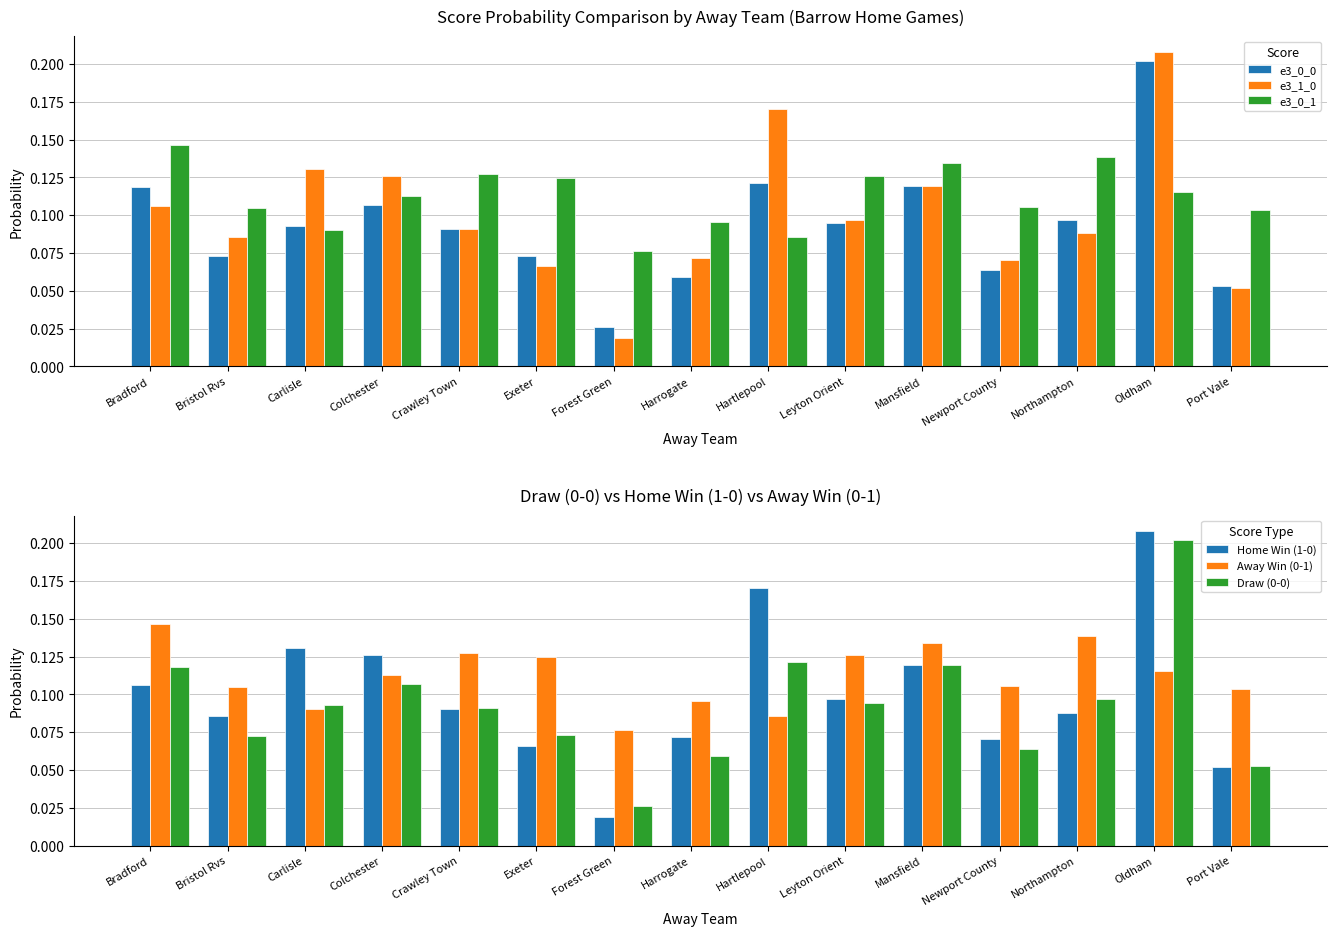

The value of Away Win (0-1) at Port Vale is 0.2. True or false?

False